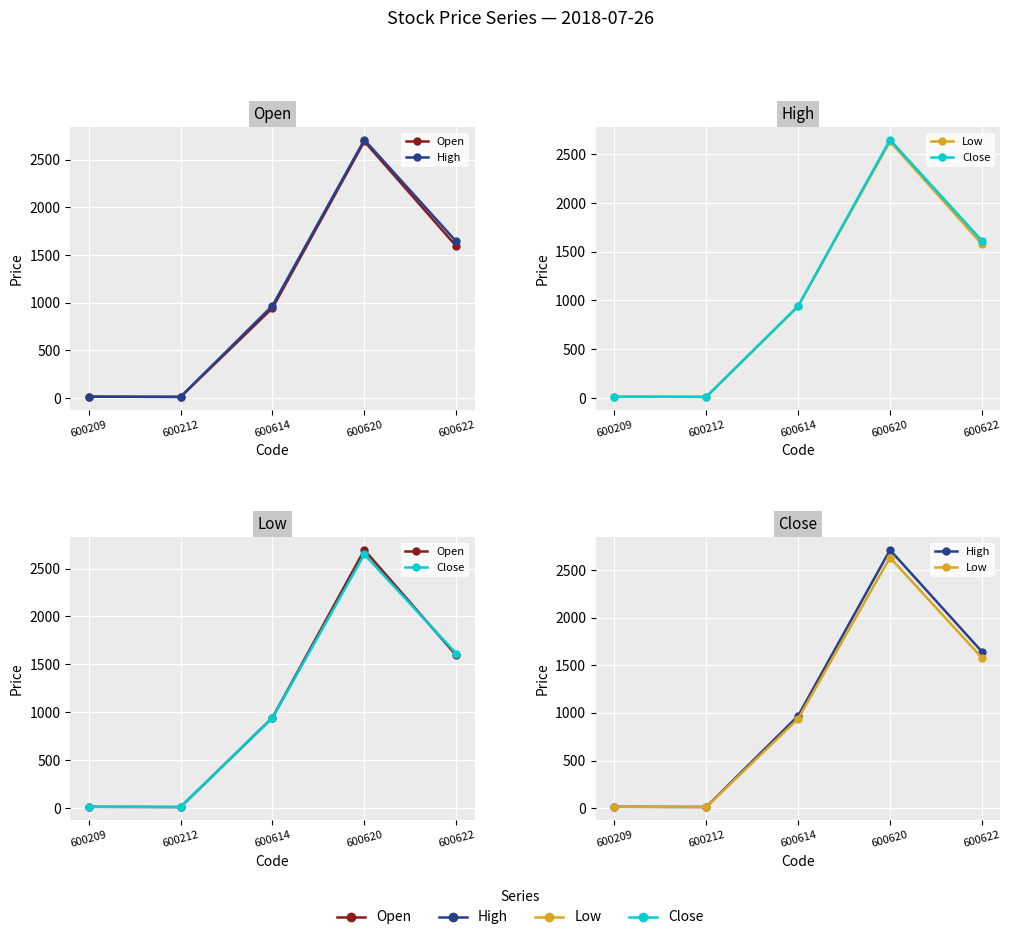

Reading left to right, list all the values displayed in this chart.

Open: 13.8	11.0	944.0	2693.8	1593.9
High: 14.0	12.1	969.0	2710.6	1643.2
Low: 13.6	11.0	939.0	2630.8	1579.0
Close: 13.9	12.1	942.3	2647.6	1613.2